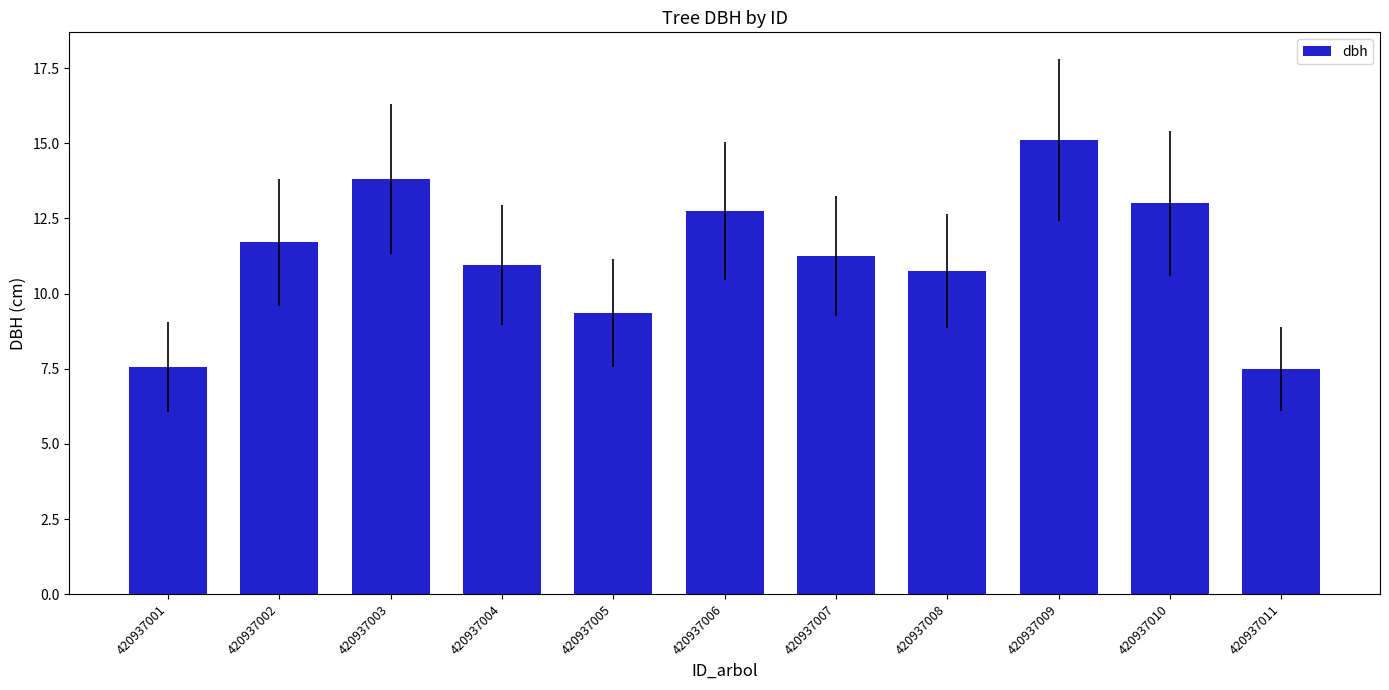

What is the minimum value shown in the chart?

7.5